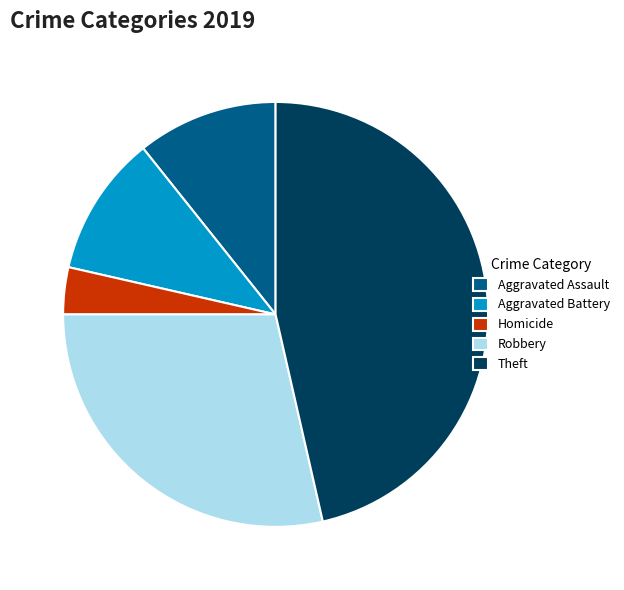

How many slices are in this pie chart?

5